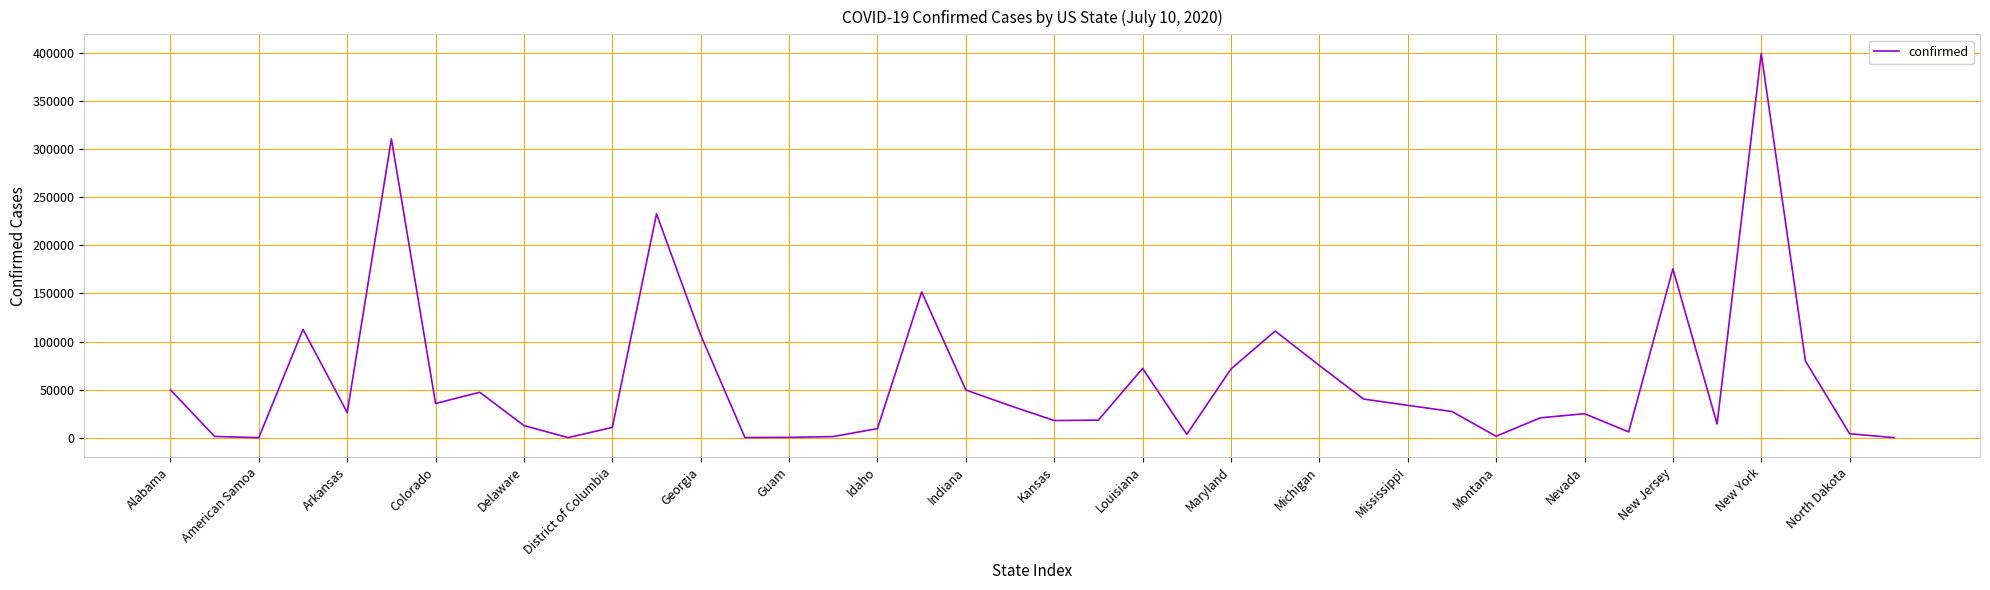

What is the difference between the maximum and minimum values?

399513